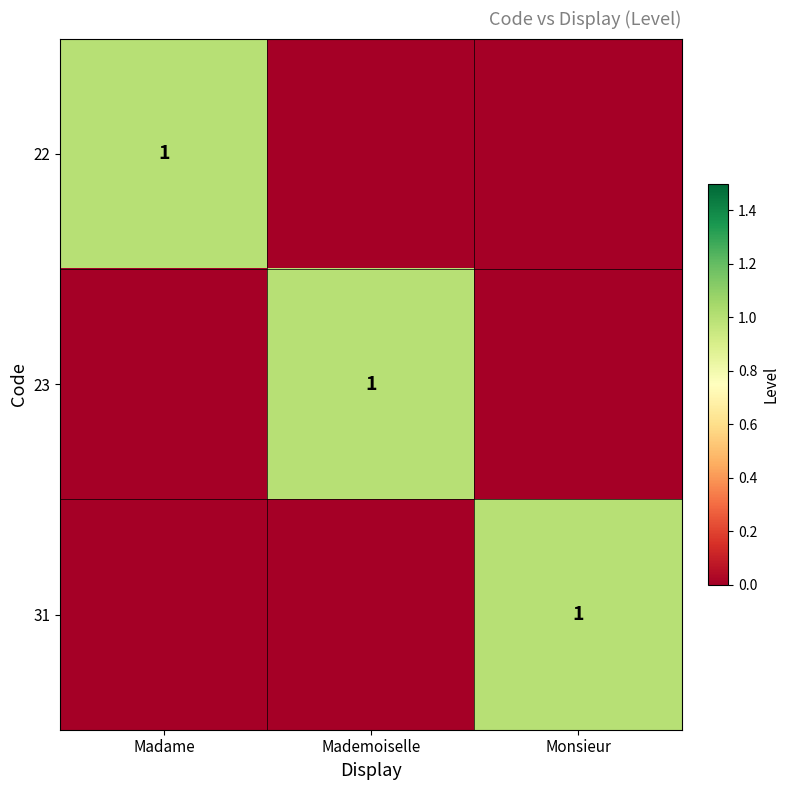

At how many categories does at least one series exceed 0?

3